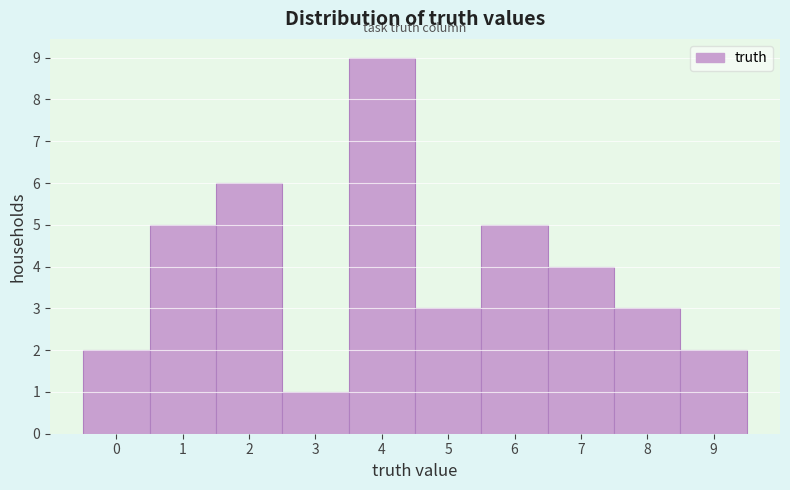

Reading left to right, list every bar in this chart as the range it spans on the x-axis followed by its height. The values are not printed on the chart, so give them approximately, as read against the axis.

-0.5 to 0.5: 2
0.5 to 1.5: 5
1.5 to 2.5: 6
2.5 to 3.5: 1
3.5 to 4.5: 9
4.5 to 5.5: 3
5.5 to 6.5: 5
6.5 to 7.5: 4
7.5 to 8.5: 3
8.5 to 9.5: 2